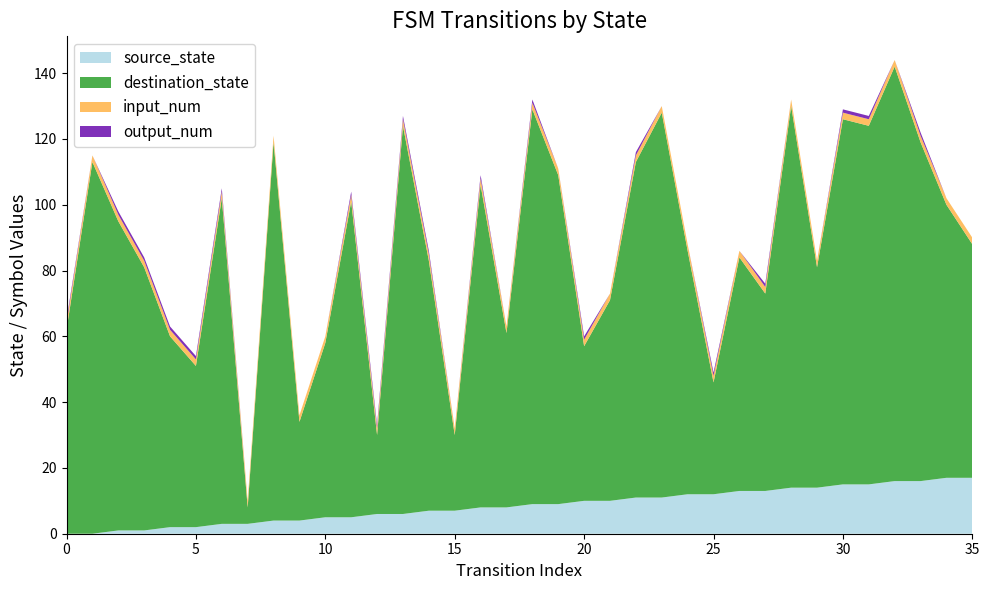

Reading left to right, what are all the values shown in this chart?

source_state: 0=0	1=0	2=1	3=1	4=2	5=2	6=3	7=3	8=4	9=4	10=5	11=5	12=6	13=6	14=7	15=7	16=8	17=8	18=9	19=9	20=10	21=10	22=11	23=11	24=12	25=12	26=13	27=13	28=14	29=14	30=15	31=15	32=16	33=16	34=17	35=17
destination_state: 0=62	1=113	2=94	3=80	4=58	5=49	6=99	7=5	8=115	9=30	10=53	11=96	12=24	13=118	14=76	15=23	16=98	17=53	18=120	19=100	20=47	21=61	22=102	23=117	24=74	25=34	26=71	27=60	28=116	29=67	30=111	31=109	32=126	33=103	34=83	35=71
input_num: 0=2	1=2	2=2	3=2	4=2	5=2	6=2	7=2	8=2	9=2	10=2	11=2	12=2	13=2	14=2	15=2	16=2	17=2	18=2	19=2	20=2	21=2	22=2	23=2	24=2	25=2	26=2	27=2	28=2	29=2	30=2	31=2	32=2	33=2	34=2	35=2
output_num: 0=1	1=0	2=1	3=1	4=1	5=1	6=1	7=0	8=0	9=0	10=0	11=1	12=1	13=1	14=1	15=0	16=1	17=0	18=1	19=0	20=1	21=0	22=1	23=0	24=0	25=1	26=0	27=1	28=0	29=0	30=1	31=1	32=0	33=1	34=0	35=0